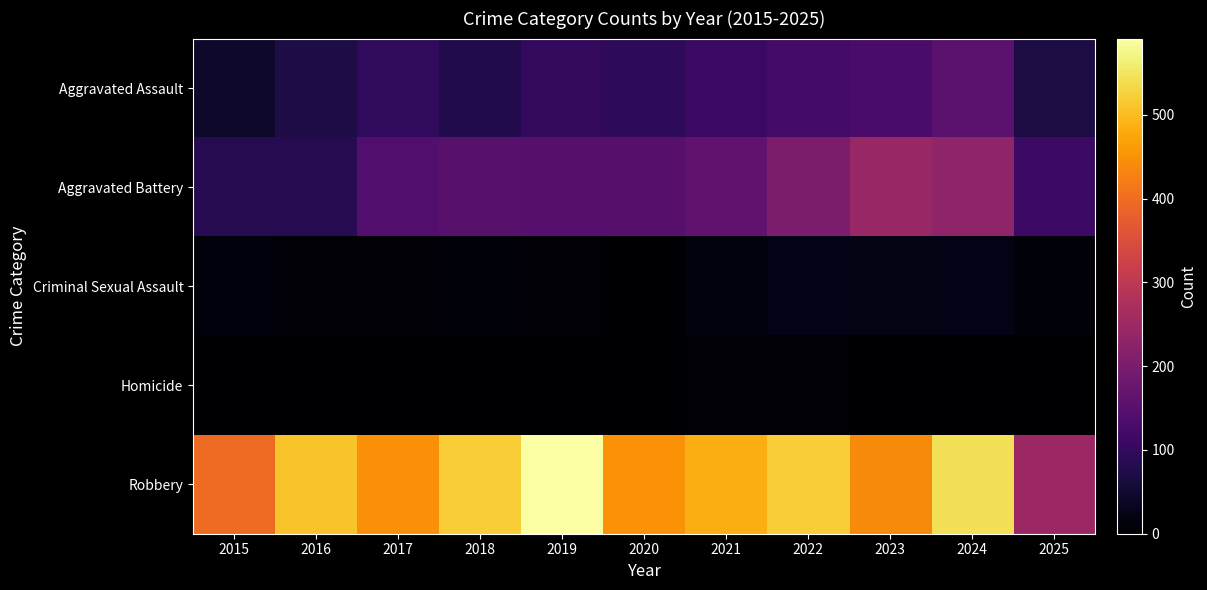

What is the spread (max minus min) of values at 2024?

539